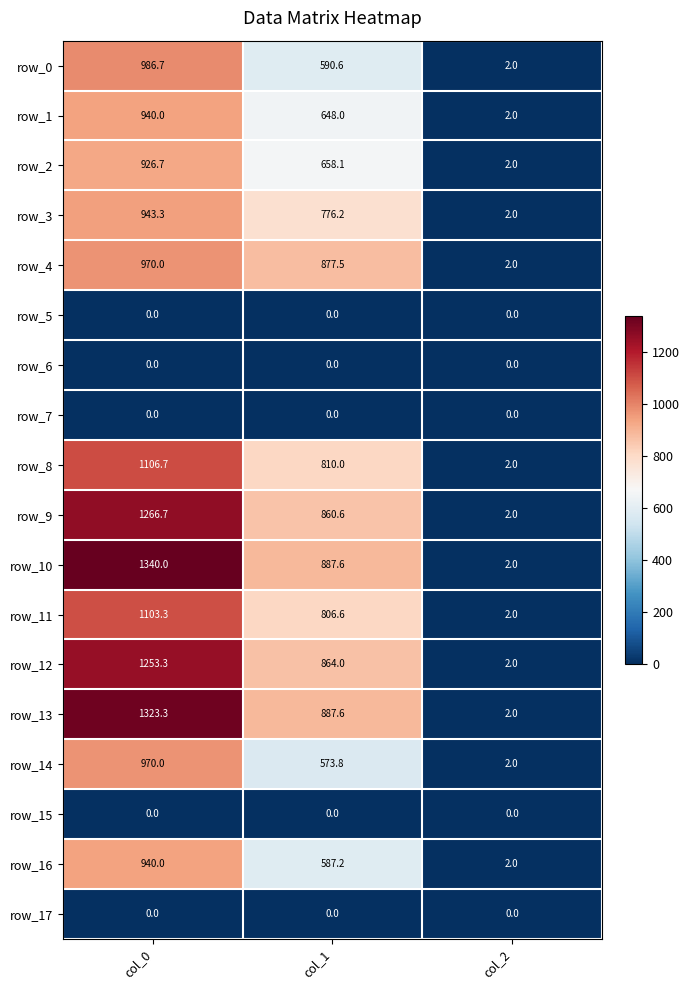

Is the value of row_14 at col_0 greater than the value of row_5 at col_0?

Yes